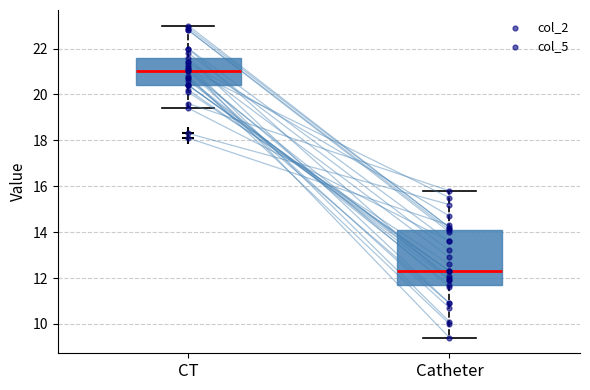

Which box is the tallest, from its lower edge to its upper edge?

Catheter